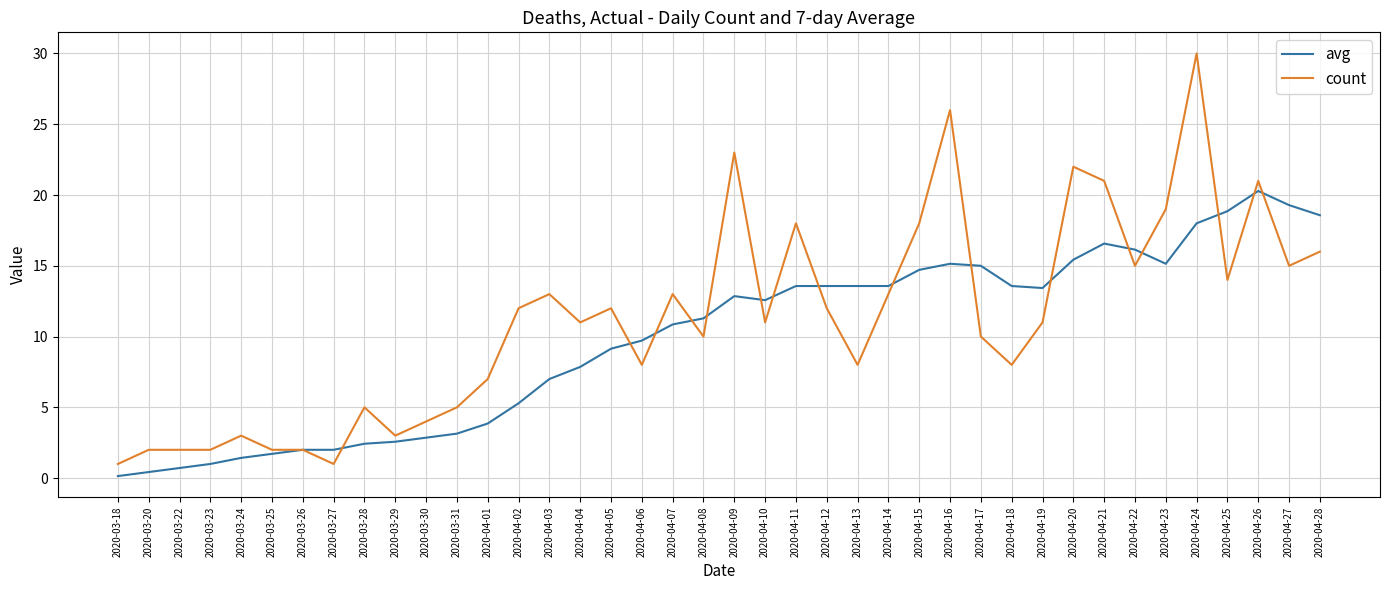

What is the spread (max minus min) of values at 2020-04-07?

2.1